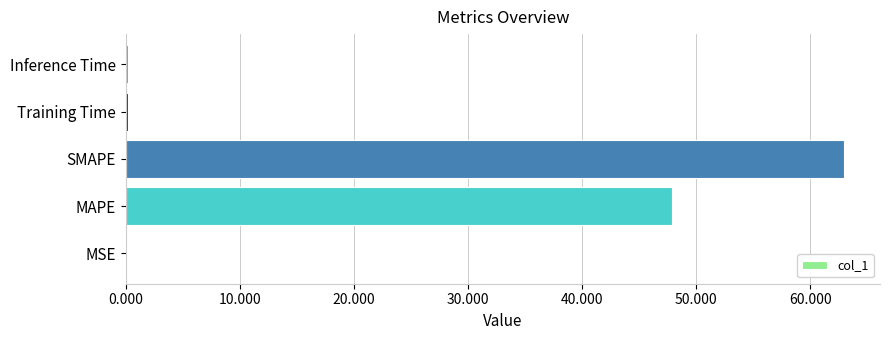

What is the greatest value displayed?

63.0